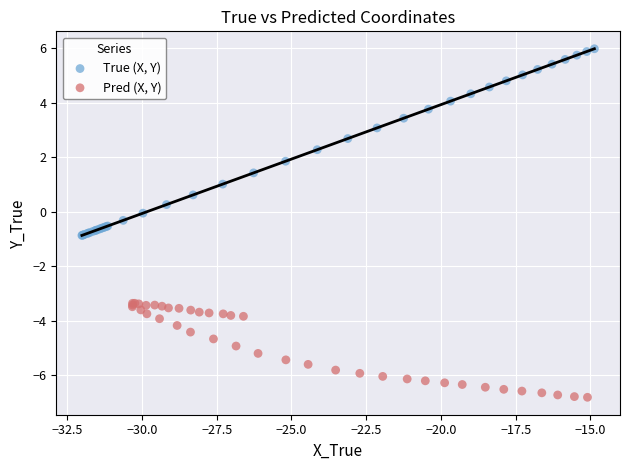

What are all the series names shown in the legend?

True (X, Y), Pred (X, Y)